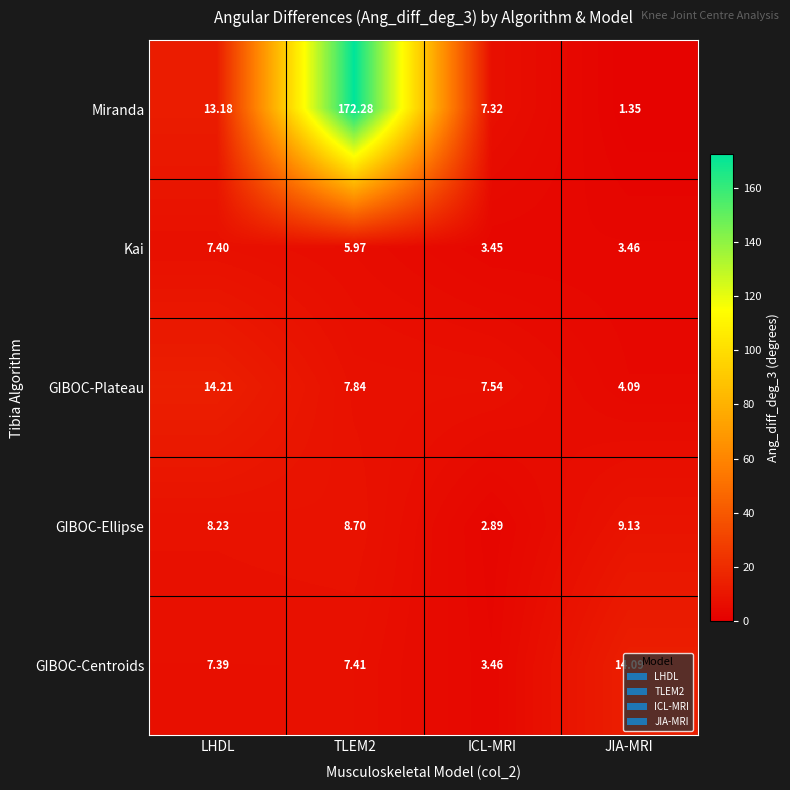

Between TLEM2 and ICL-MRI, which series saw the biggest shift?

Miranda